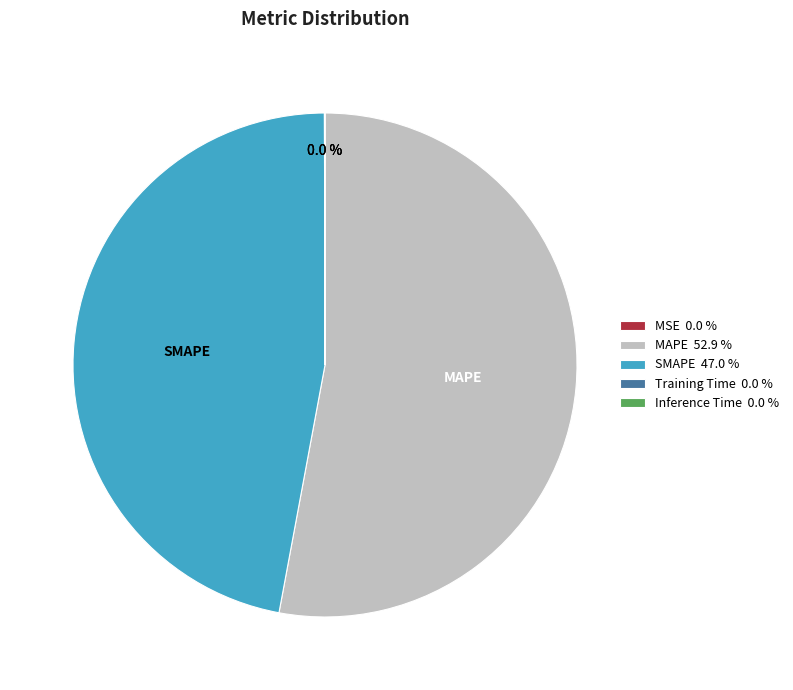

Is there a majority slice in this chart?

Yes